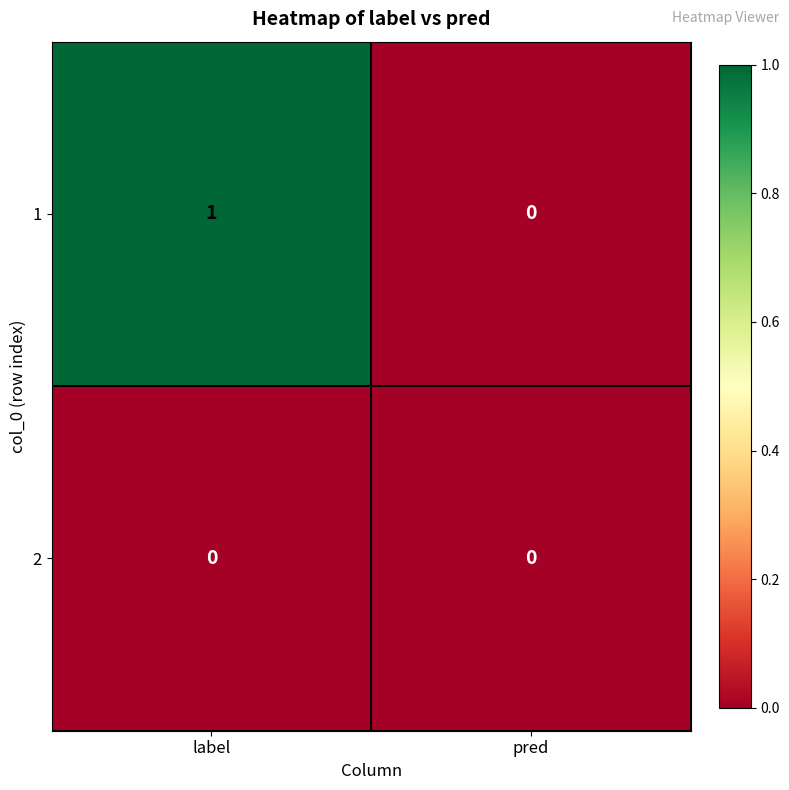

At which label does 1 reach its minimum?

pred